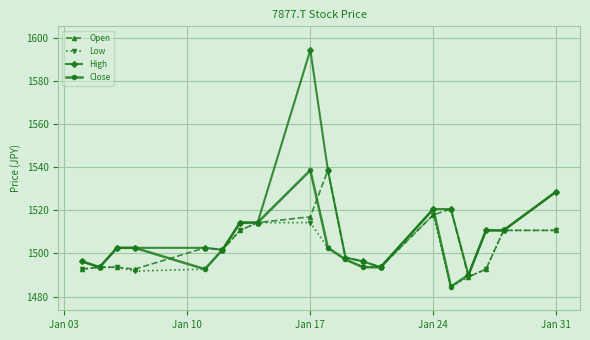

What is the highest value of the Open series?

1538.6